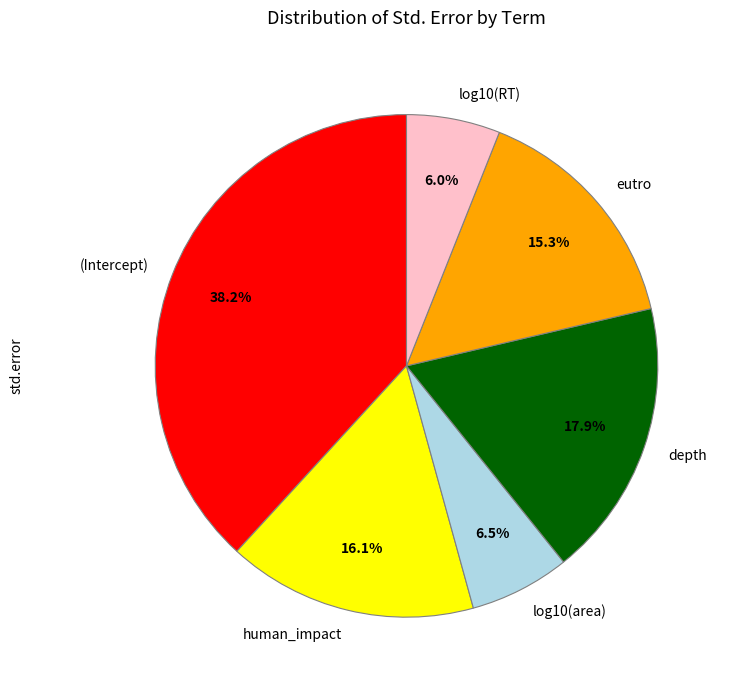

Does any single category account for the majority?

No